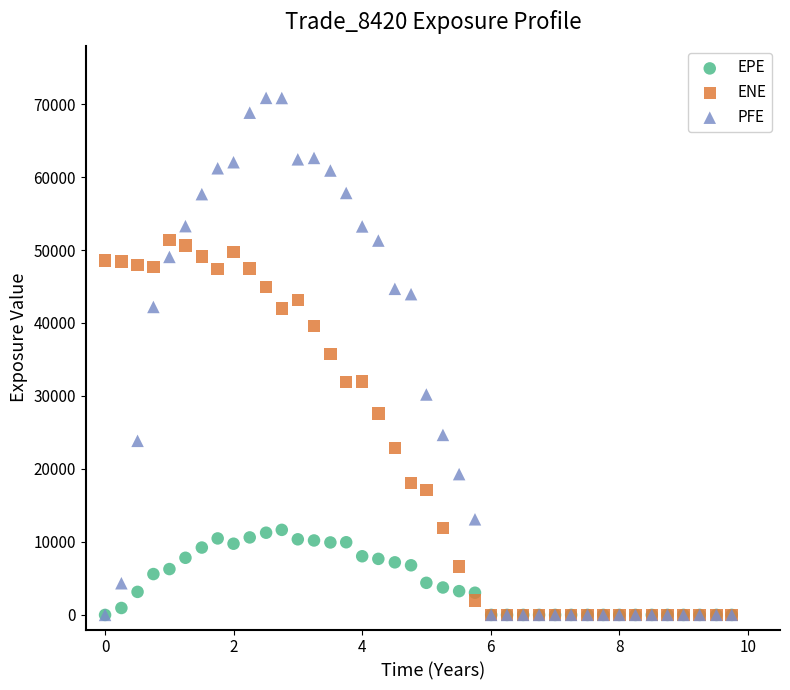

In the ENE series, what Y value is closest to 25673?

27592.8